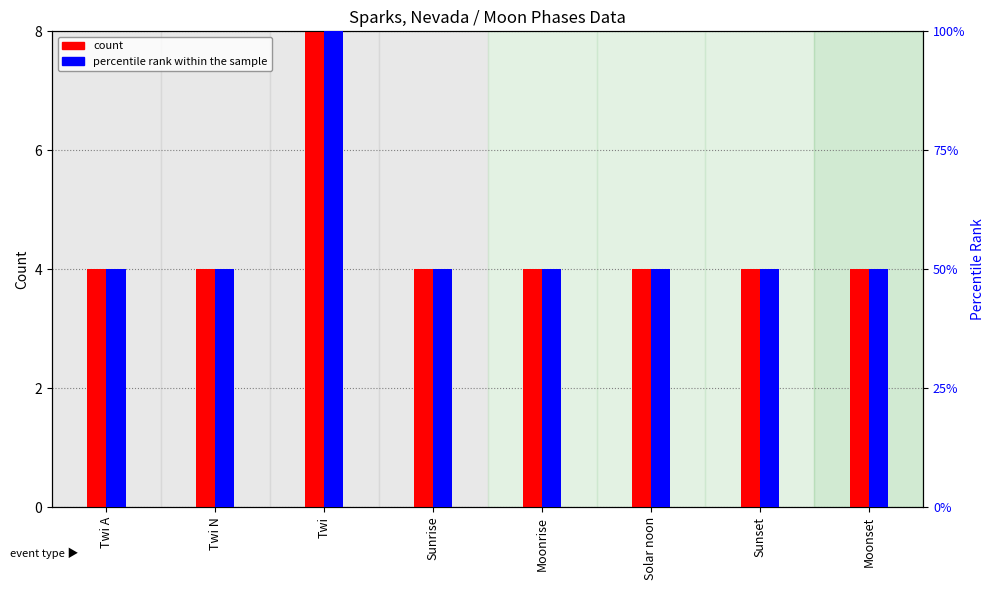

How many data points does each series have?

8